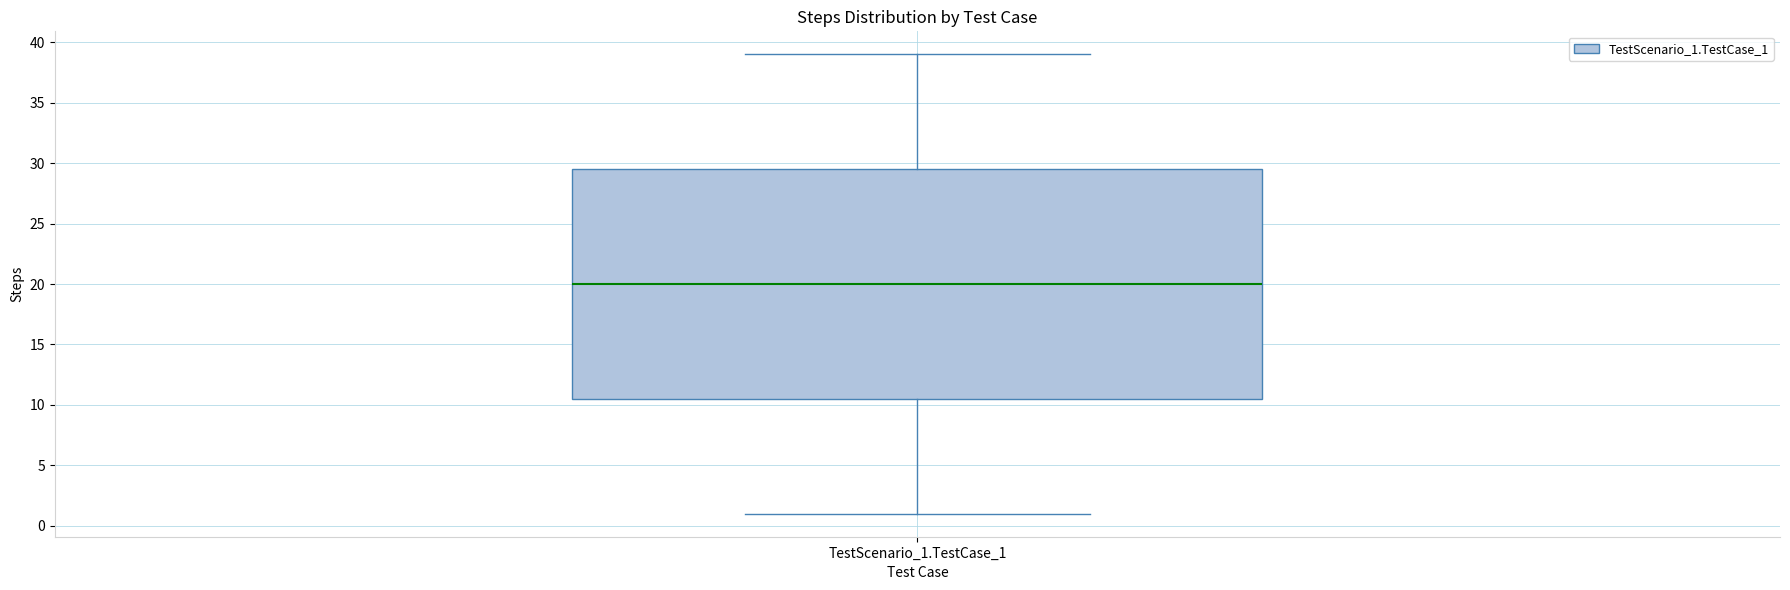

Read this box plot against the y-axis: the position of the median line, the range covered by the box, and the ends of both whiskers. The values are not printed on the chart, so give them approximately, as read against the axis.

median 20.0, box 10.5 to 29.5, whiskers 1.0 to 39.0